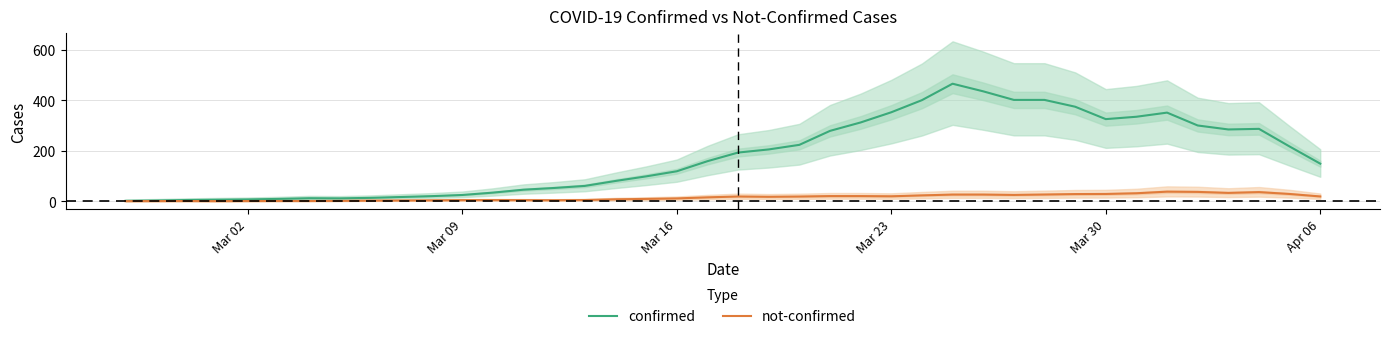

Does the chart display data point markers on the line(s)?

No